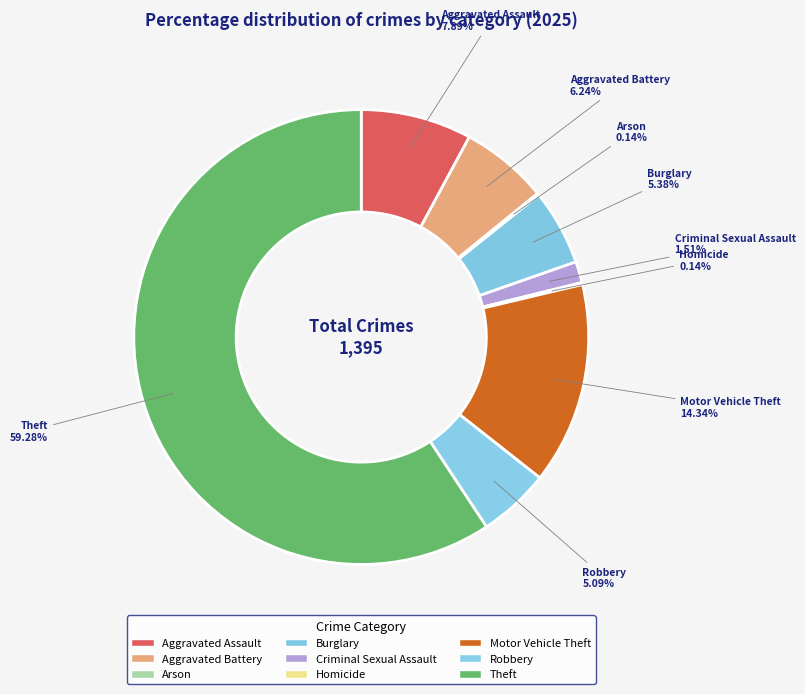

Which has a higher value, Motor Vehicle Theft or Aggravated Battery?

Motor Vehicle Theft